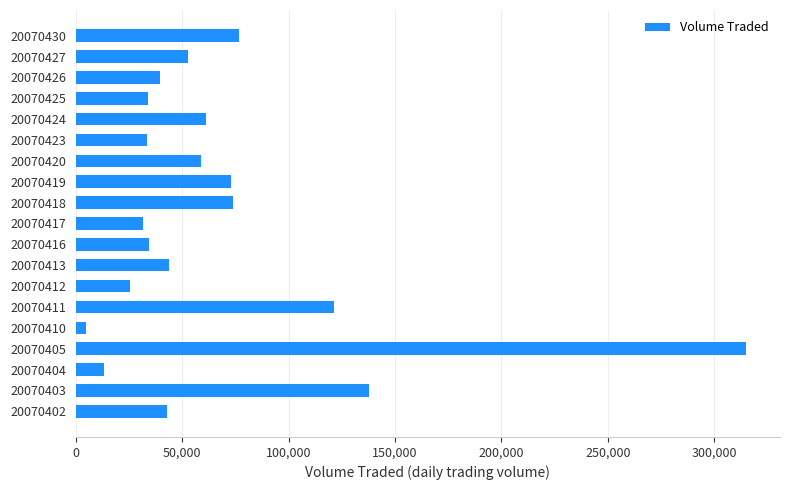

Where is the data nearest to the value 160000?

20070403